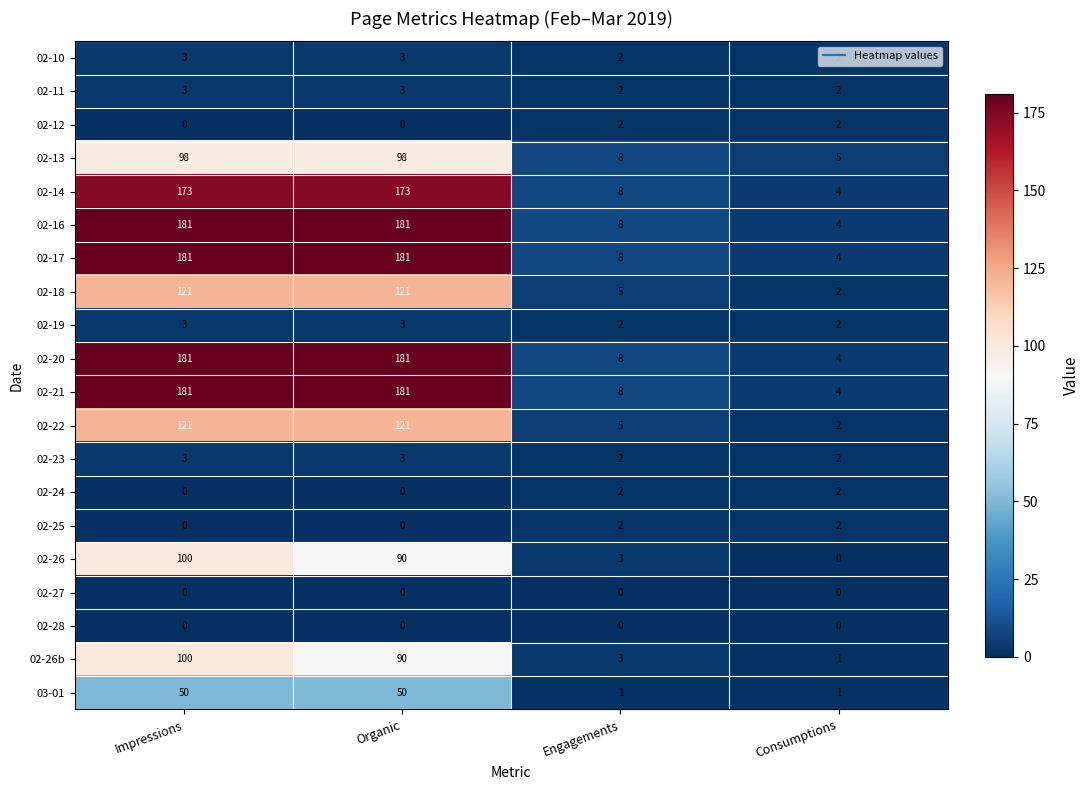

At which category is the sum across all series the highest?

Impressions